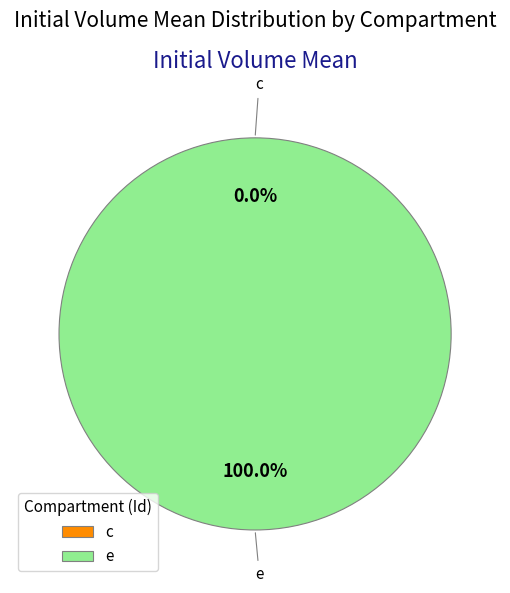

To the nearest percent, what is the difference between the largest and smallest slice percentages?

100%